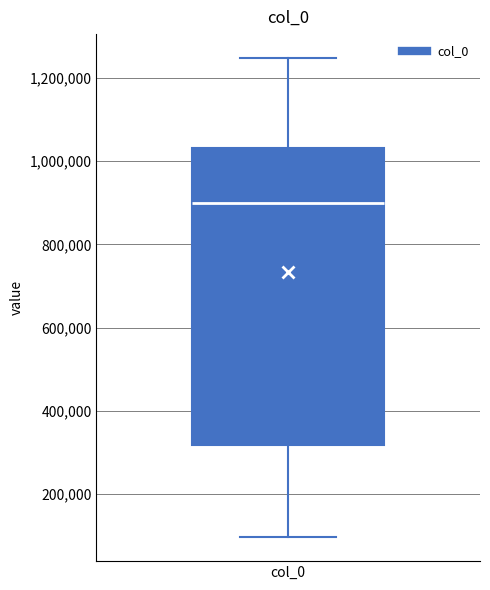

Read this box plot against the y-axis: the position of the median line, the range covered by the box, and the ends of both whiskers. The values are not printed on the chart, so give them approximately, as read against the axis.

median 900000, box 320000 to 1040000, whiskers 100000 to 1240000